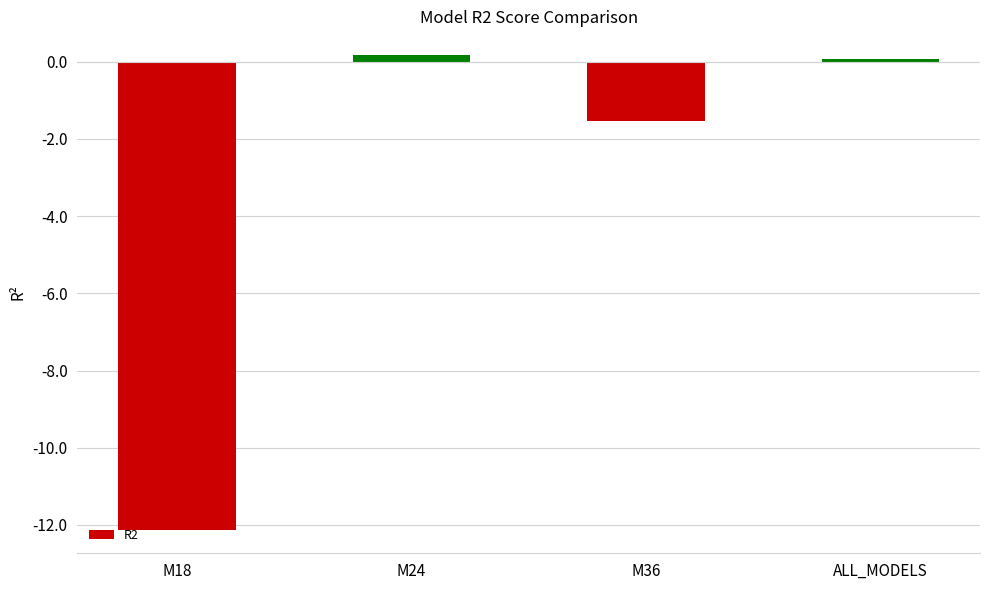

Which label corresponds to the smallest value in the chart?

M18